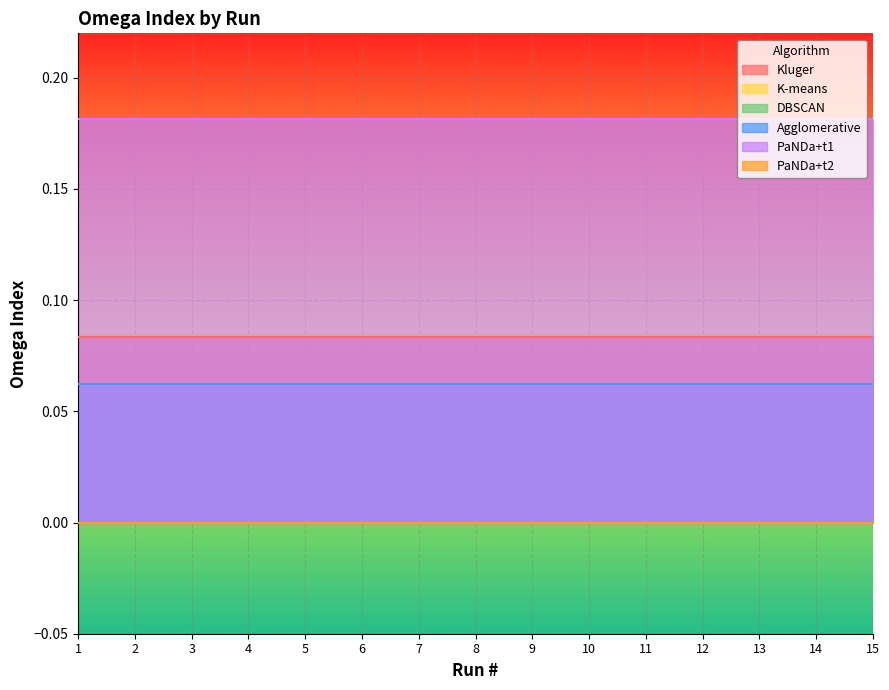

True or false: PaNDa+t1 and DBSCAN intersect in this chart.

False